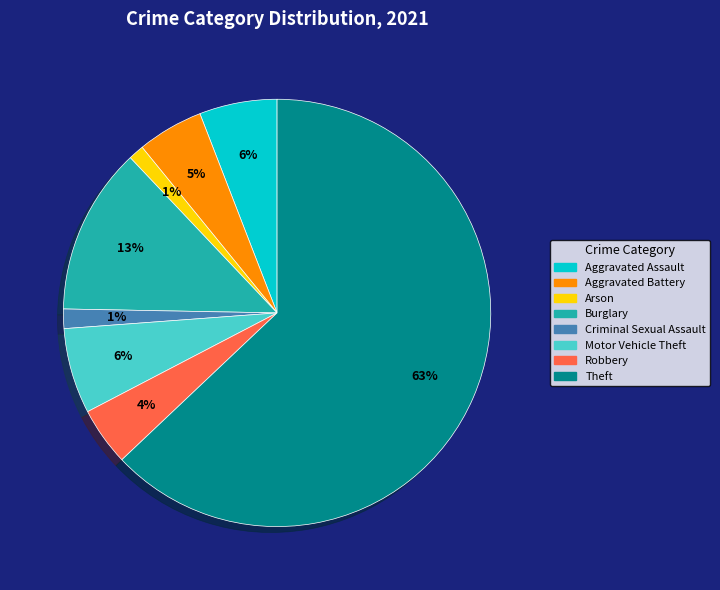

How many segments does this pie chart have?

8